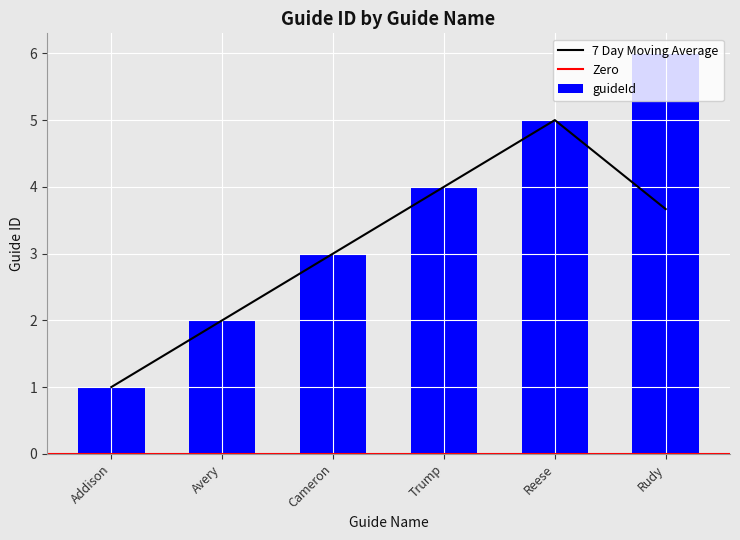

What position from the left is Cameron?

3